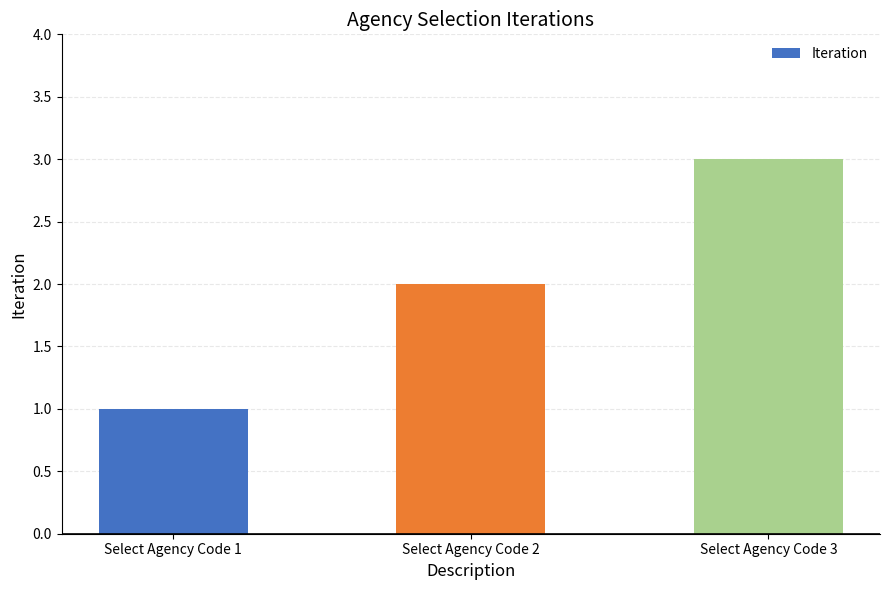

The chart shows a value of 5 at Select Agency Code 3. True or false?

False